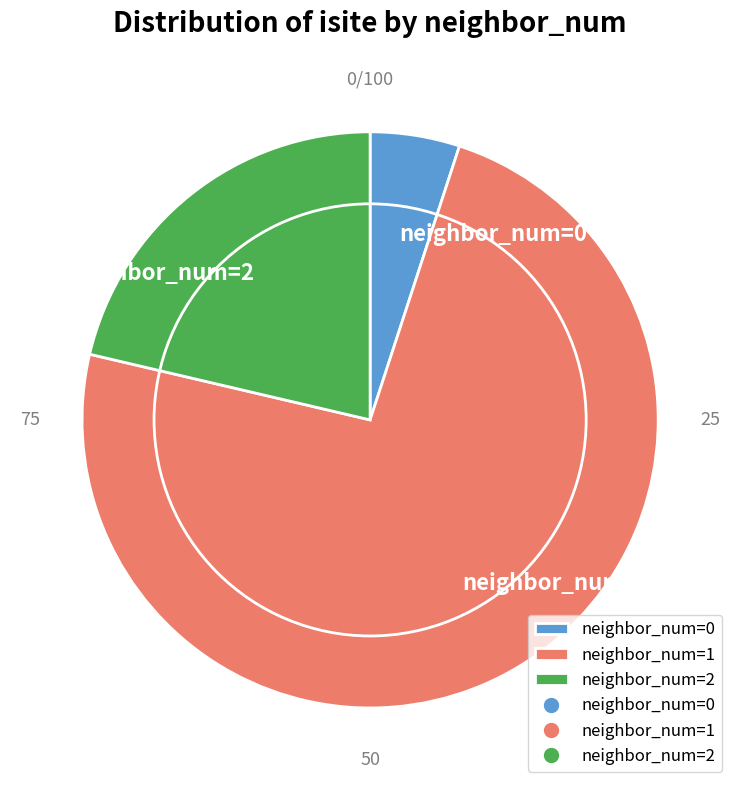

Is it true that neighbor_num=0 is 5% of the pie?

True